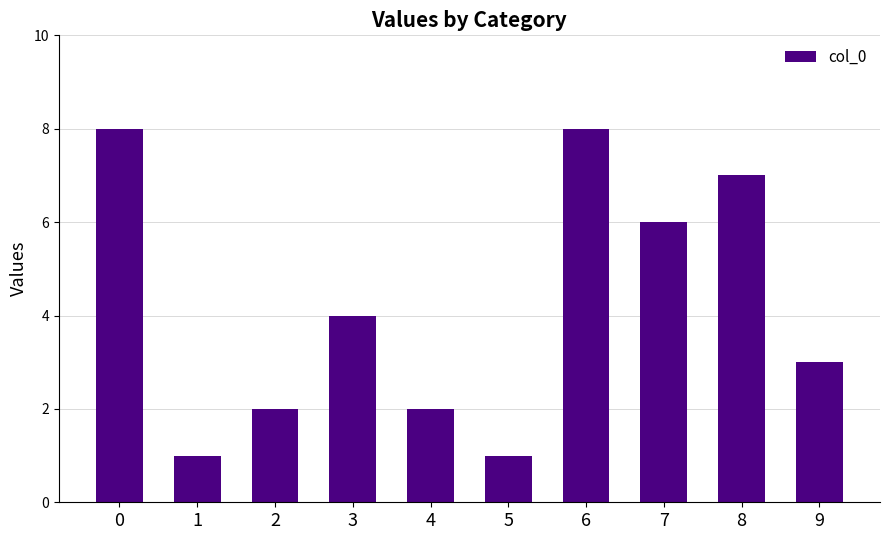

Approximately how many times larger is the value at 3 compared to 6?

0.5